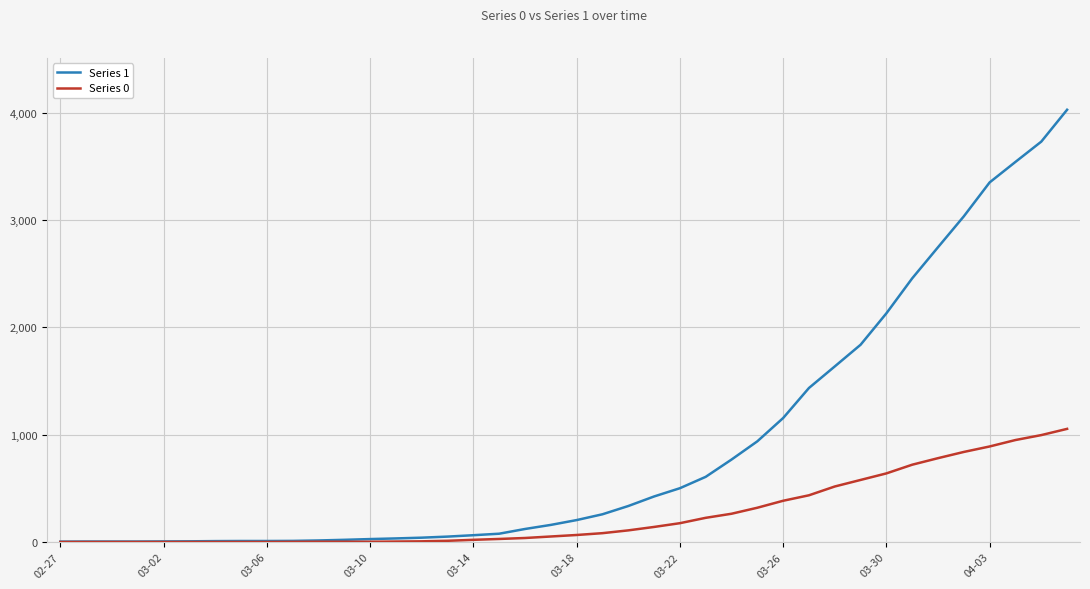

Which series has the largest total across all categories?

Series 1